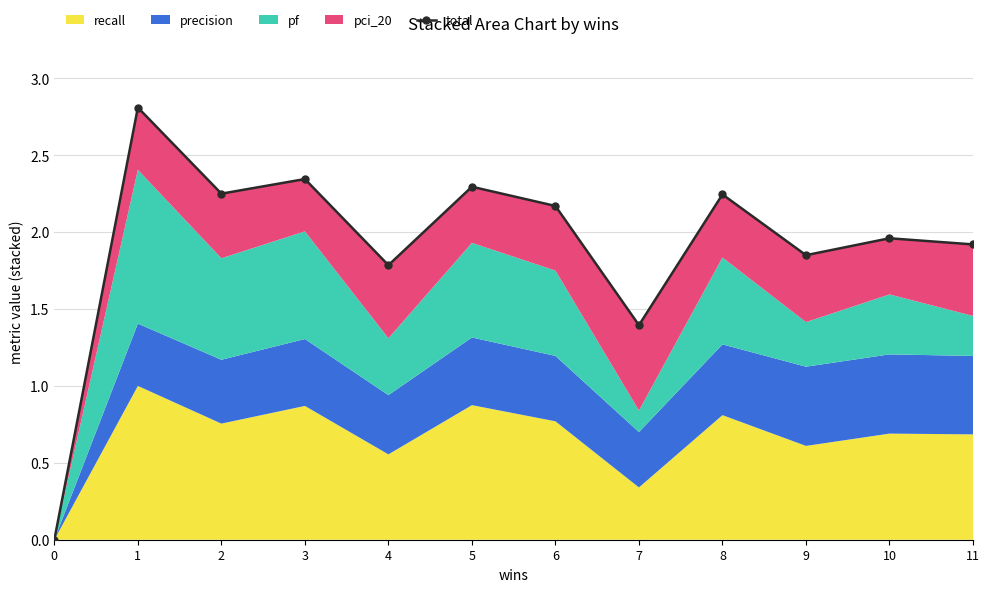

What is the difference between the maximum and minimum values?

2.8